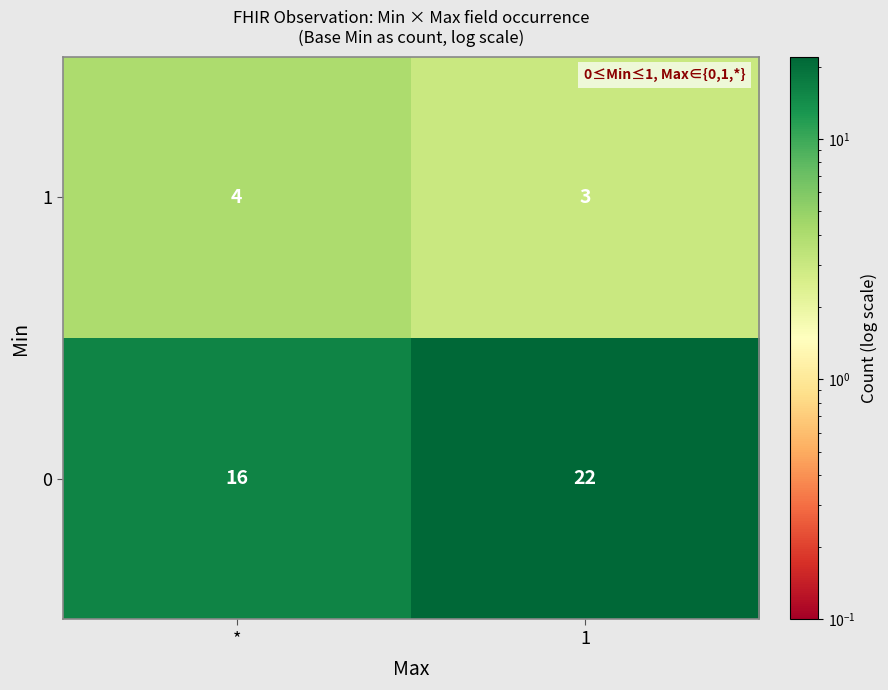

What is the total value across all series at 1?

25